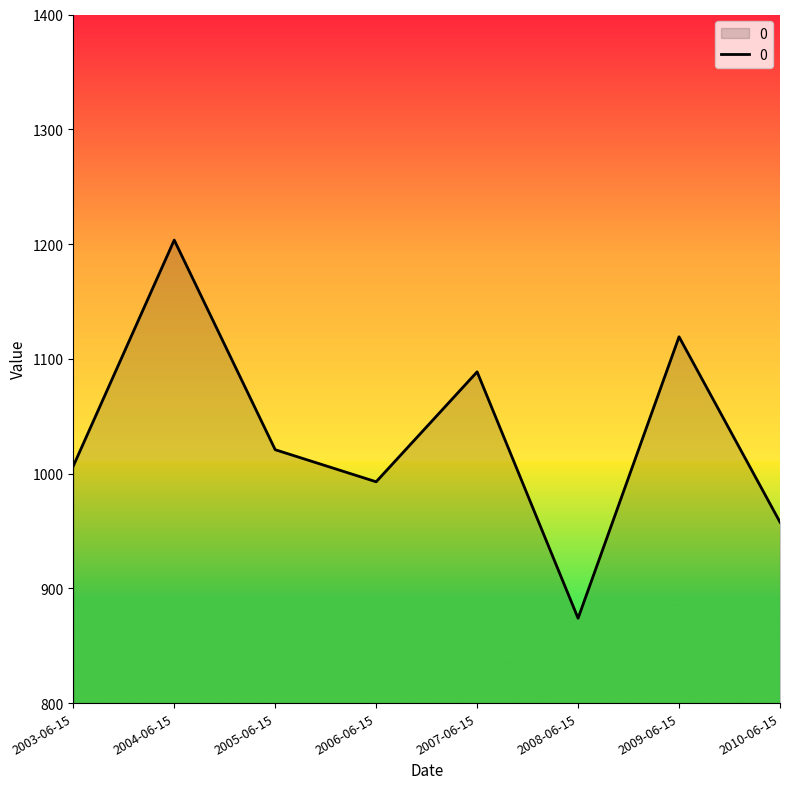

Reading left to right, what are all the values shown in this chart?

2003-06-15=1006.5	2004-06-15=1203.5	2005-06-15=1020.8	2006-06-15=992.8	2007-06-15=1088.6	2008-06-15=873.9	2009-06-15=1119.2	2010-06-15=957.7